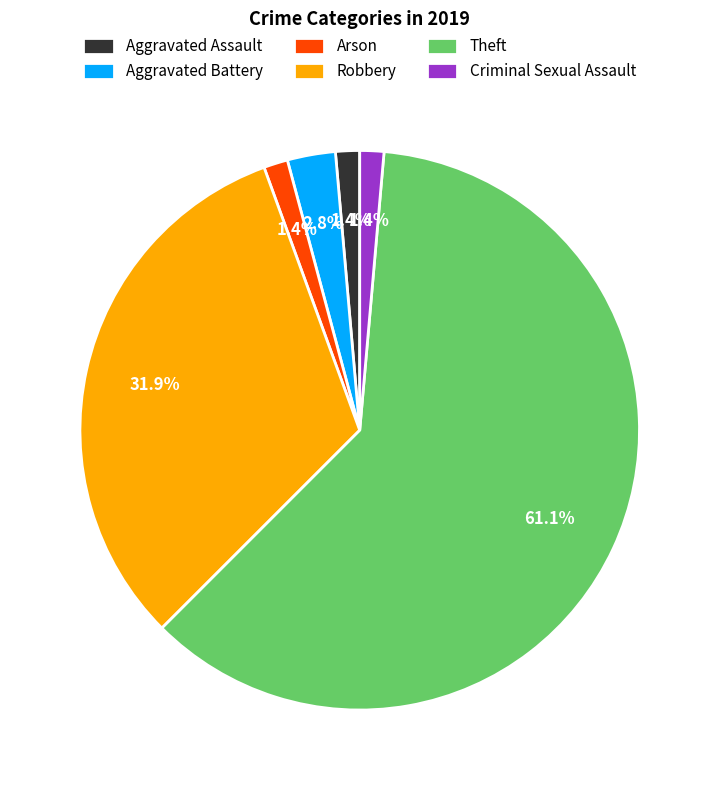

Which has a higher value, Criminal Sexual Assault or Robbery?

Robbery